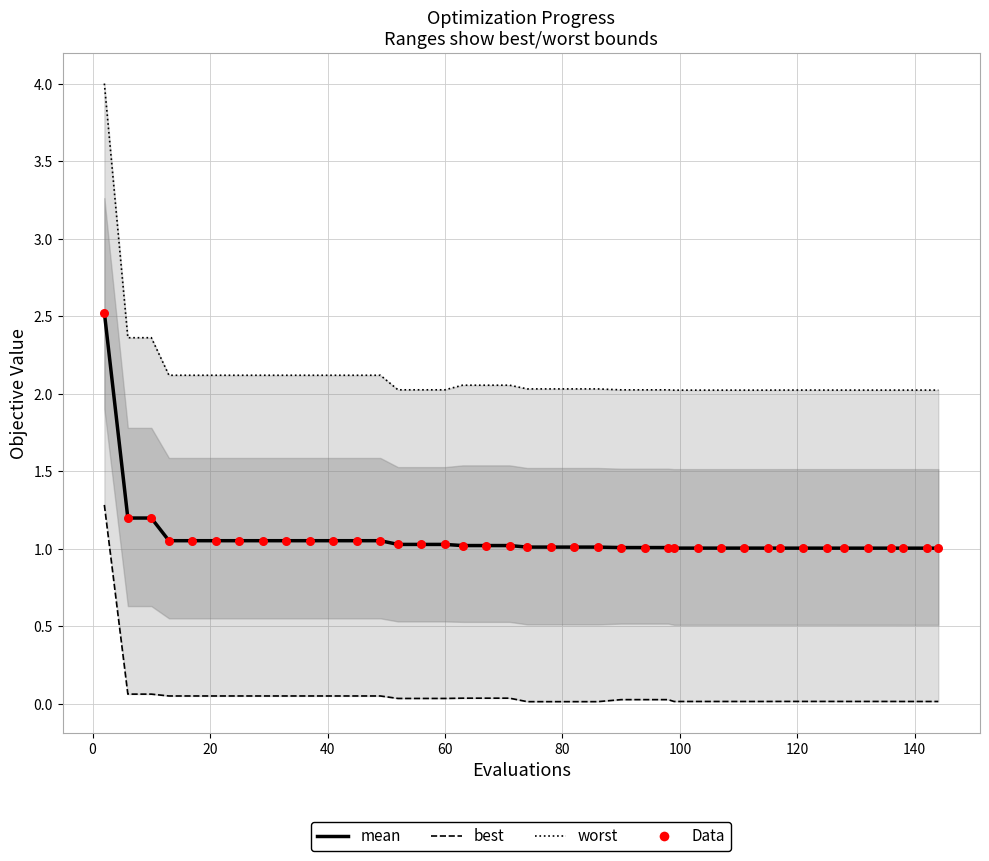

At how many categories does at least one series exceed 1?

40